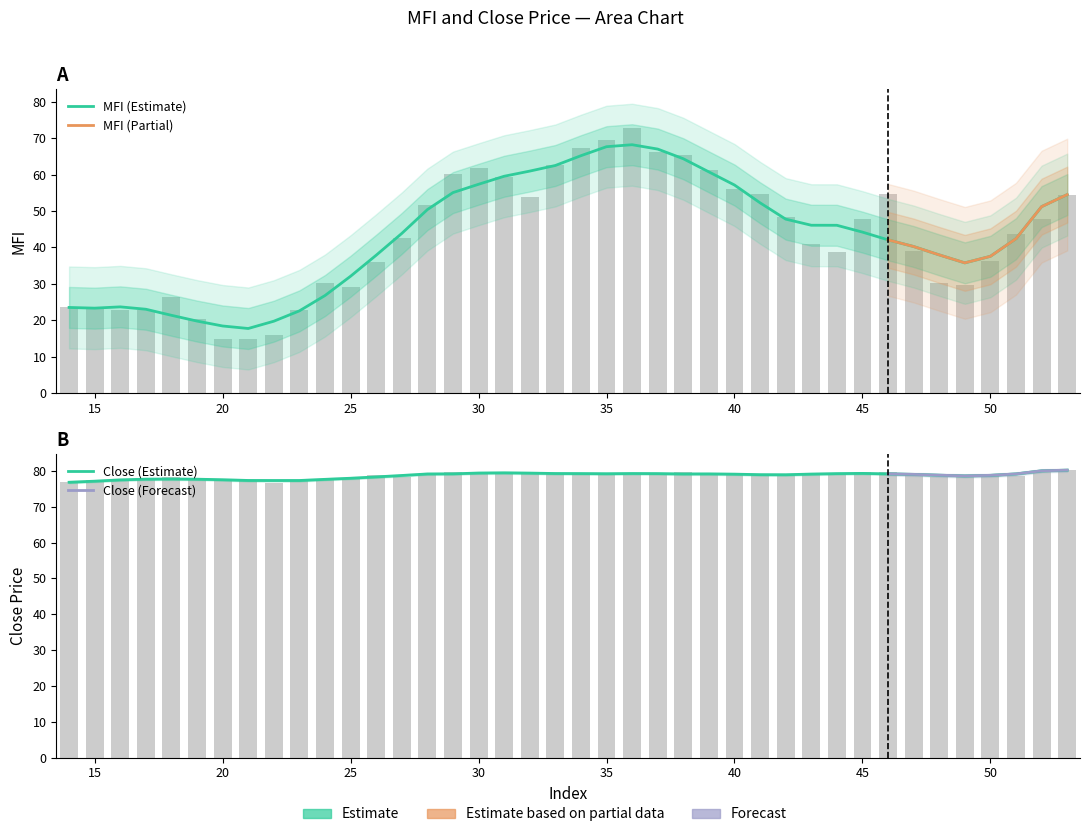

How many data points in close are less than 78?

11